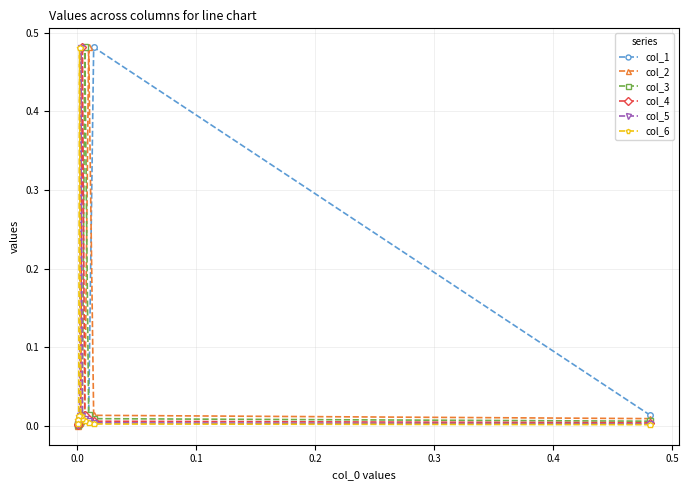

How many lines are shown in the chart?

6